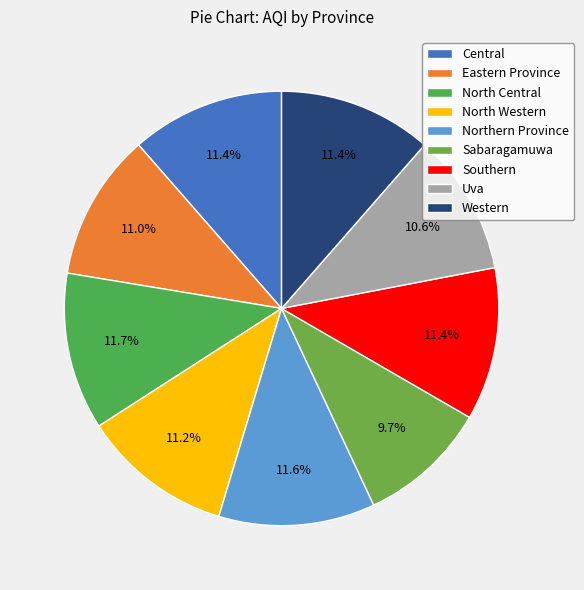

How many slices are in this pie chart?

9